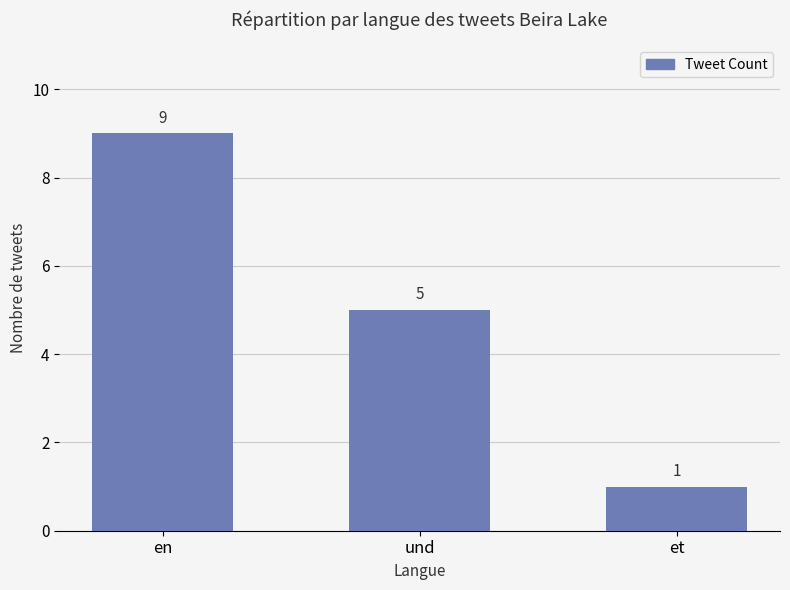

What is the change in value from und to et?

-4